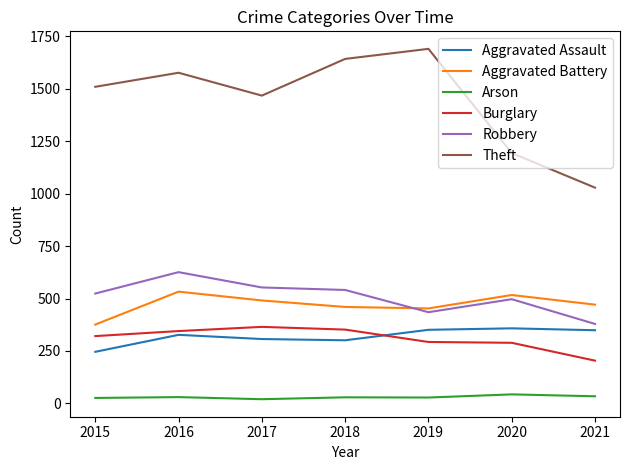

Count the number of data series in this chart.

6